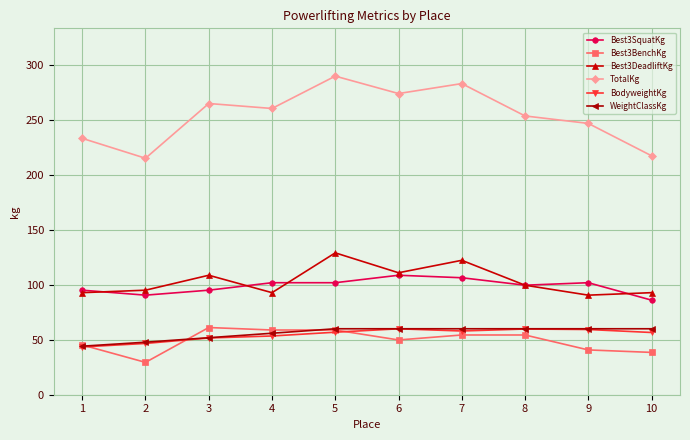

How many lines are shown in the chart?

6